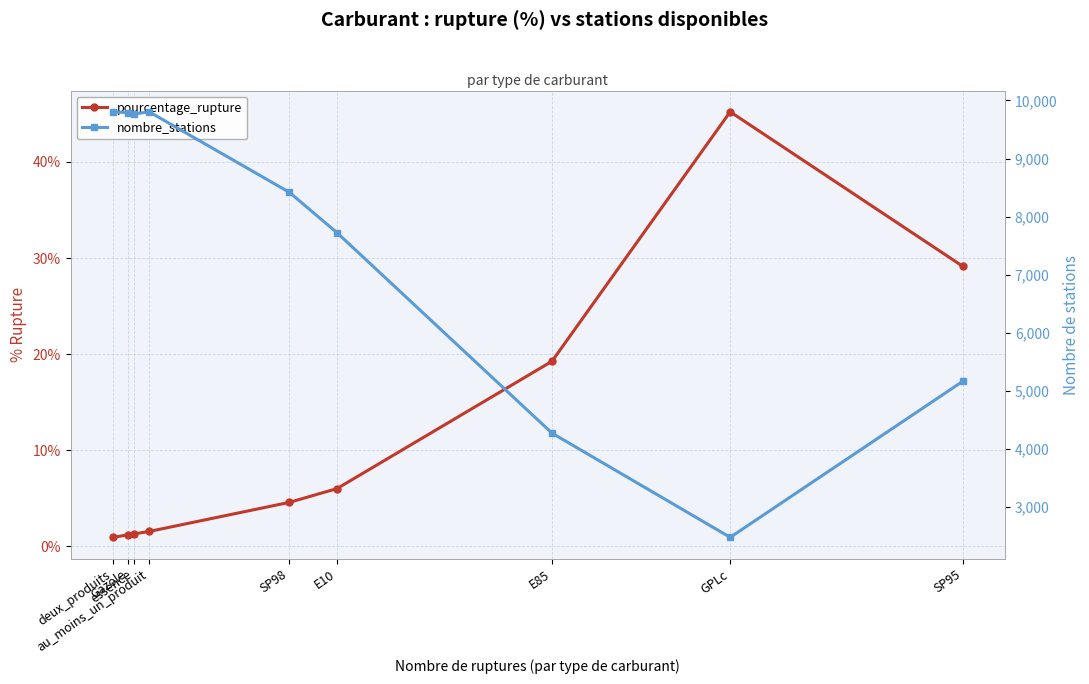

In nombre_stations, how many points are lower than both neighbors (excluding endpoints)?

2